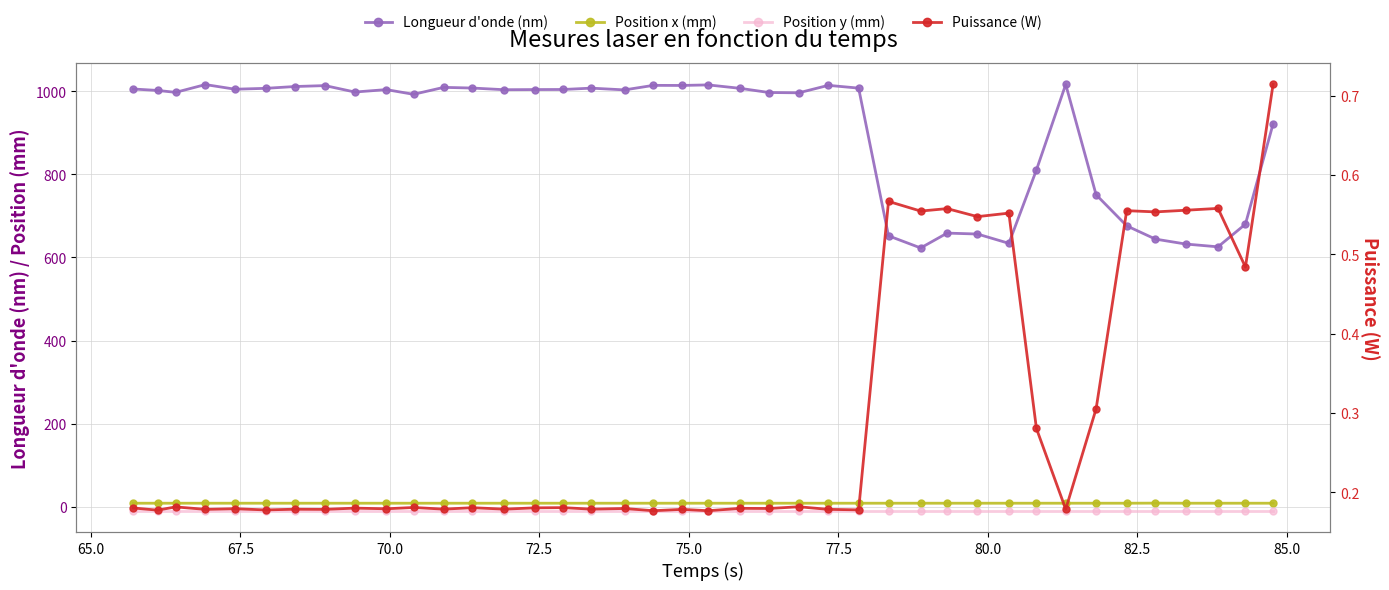

True or false: Puissance (W) and Position y (mm) intersect in this chart.

False